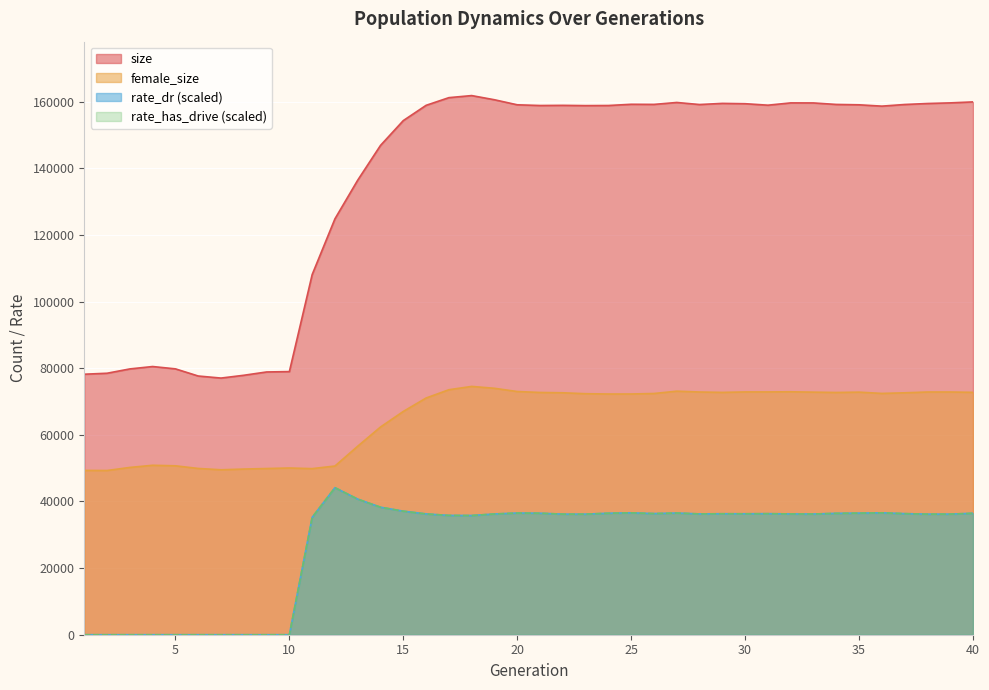

What is the difference between the rate_dr values at 19 and 12?

7895.3